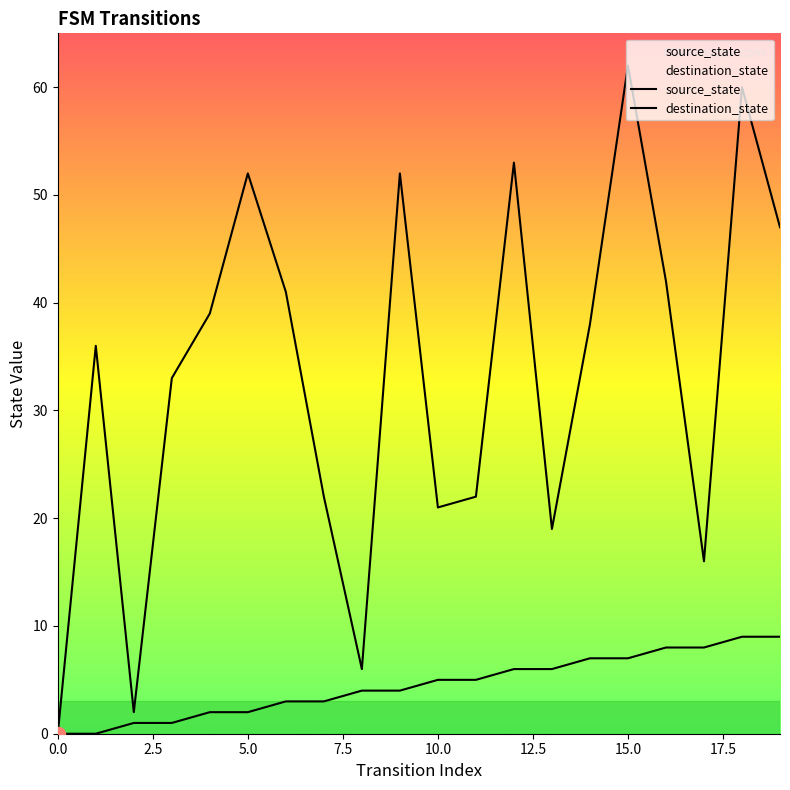

The value of source_state at 15 is 7. True or false?

True